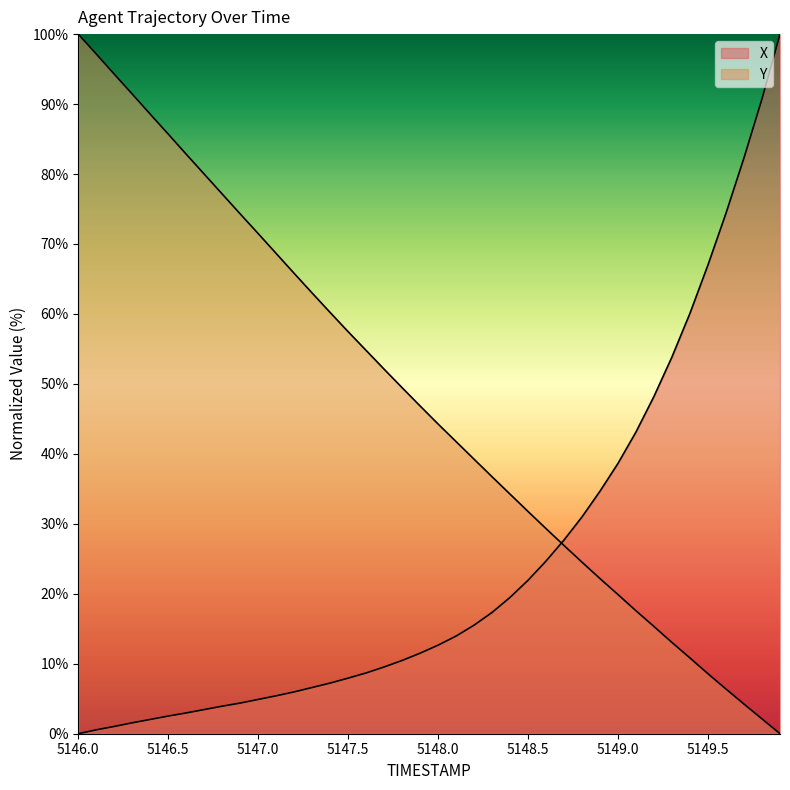

Which series ends up on top after the final intersection of Y and X?

X